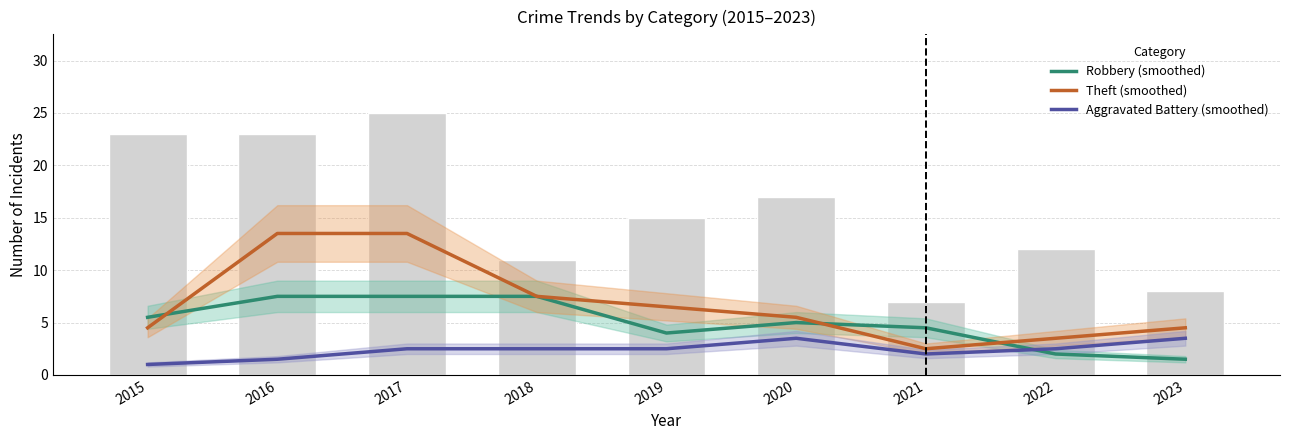

Between 2020 and 2019, which is larger?

2020